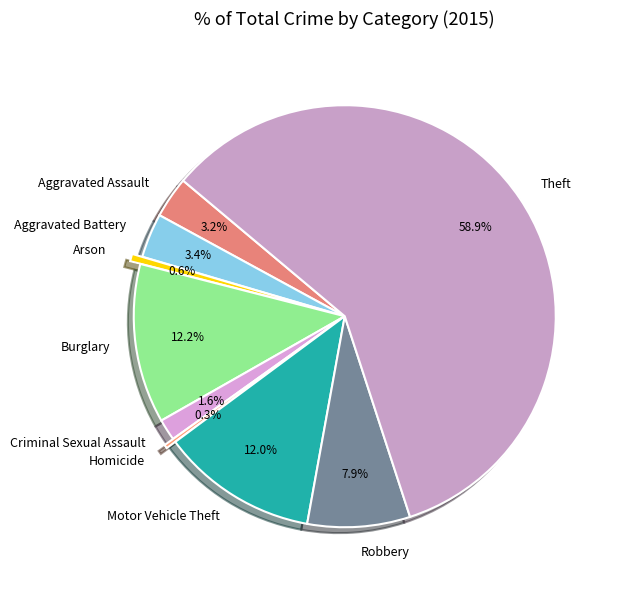

What is the largest slice in the pie chart?

Theft